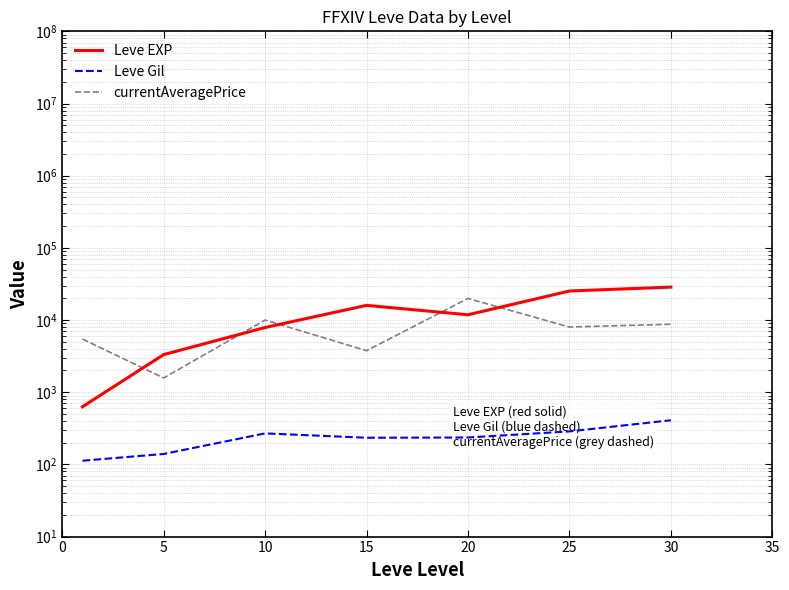

What is the maximum value shown in the chart?

28615.0